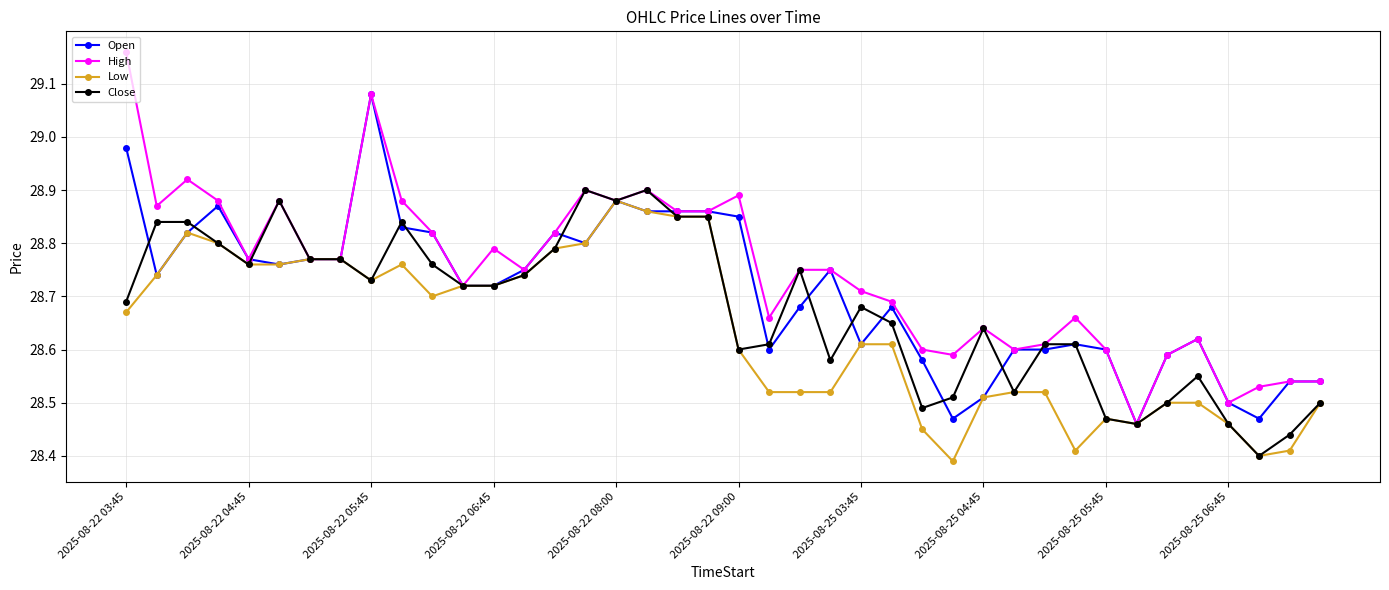

Which series has the largest total across all categories?

High